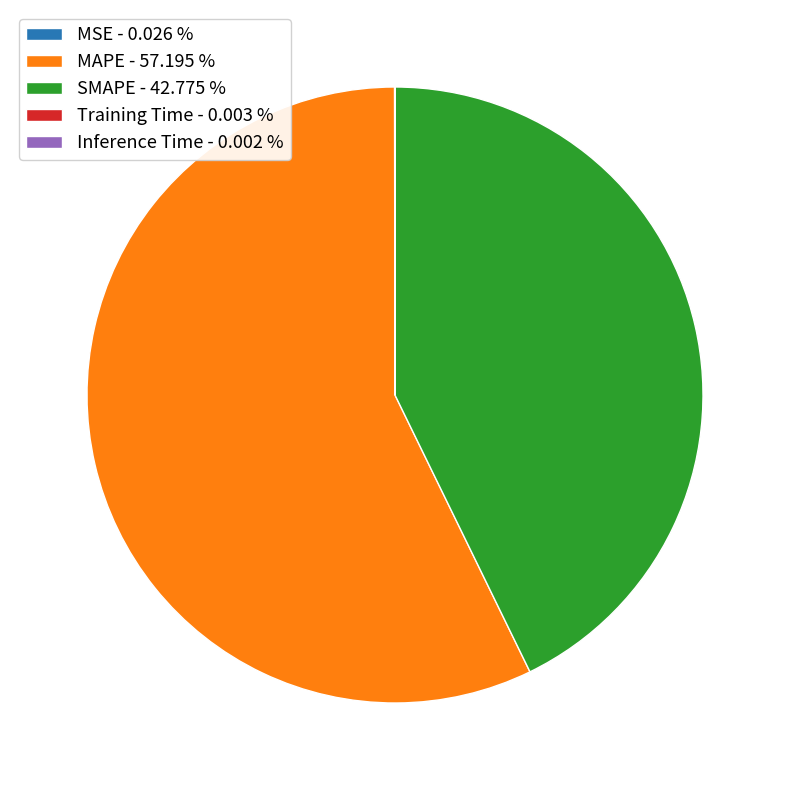

What is the ratio of the value at SMAPE - 42.775 % to the value at MAPE - 57.195 %?

0.7